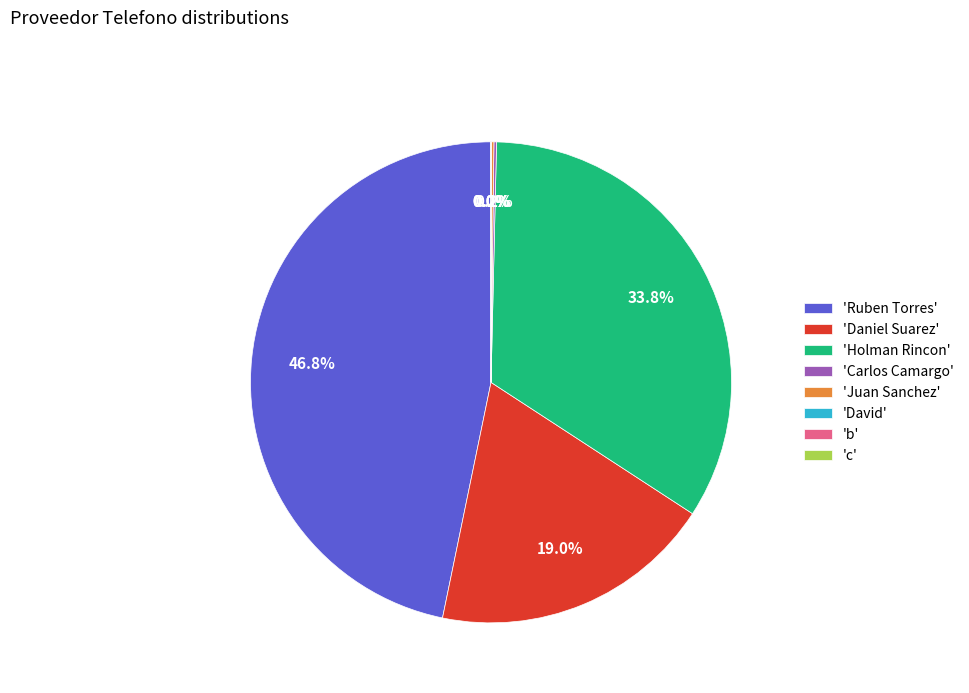

Does any single category account for the majority?

No